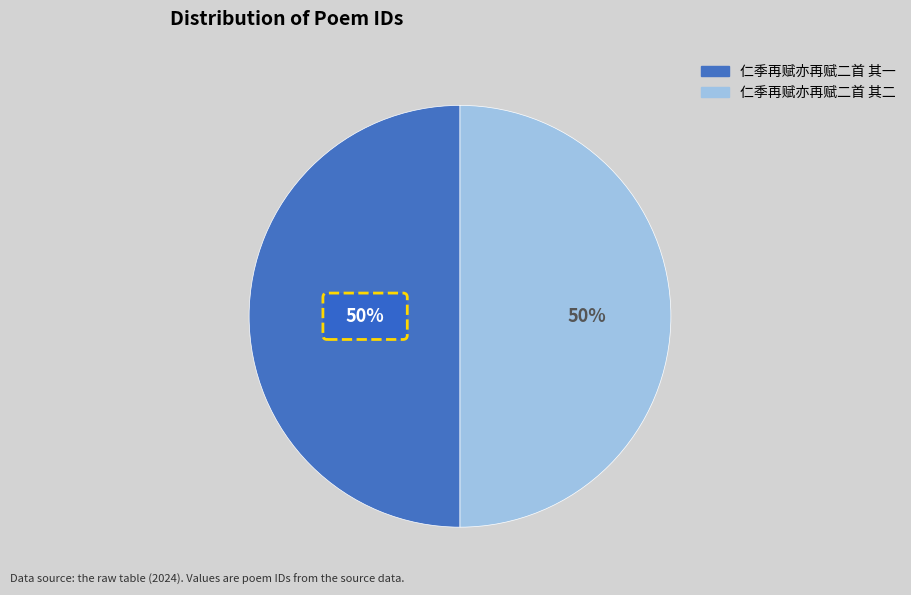

Is there a majority slice in this chart?

Yes